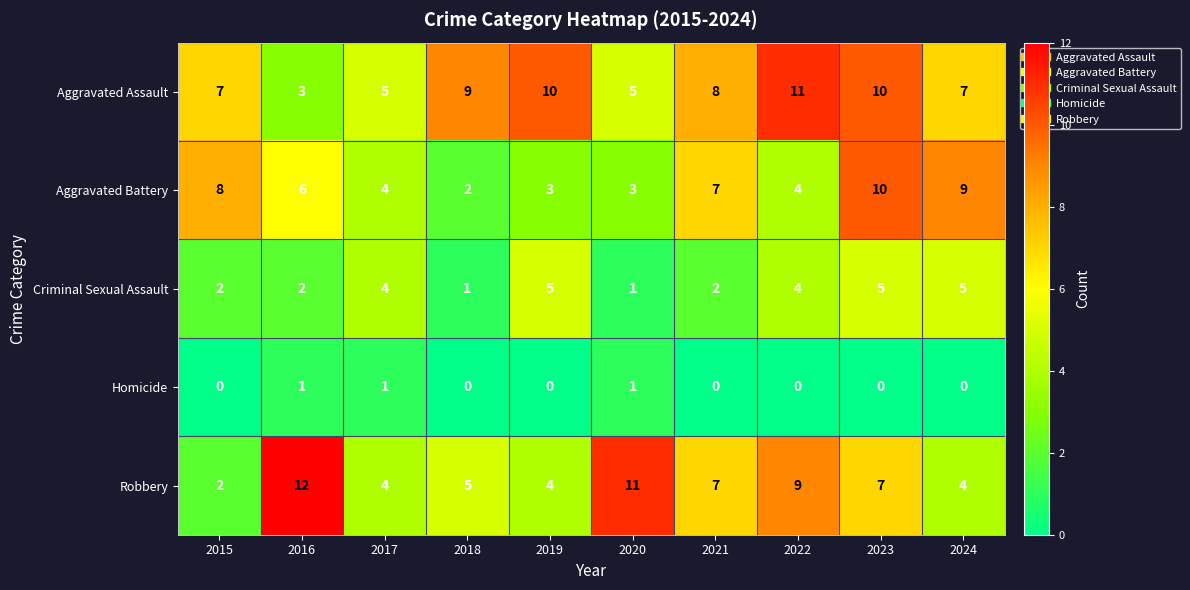

What is the average value of the Criminal Sexual Assault series?

3